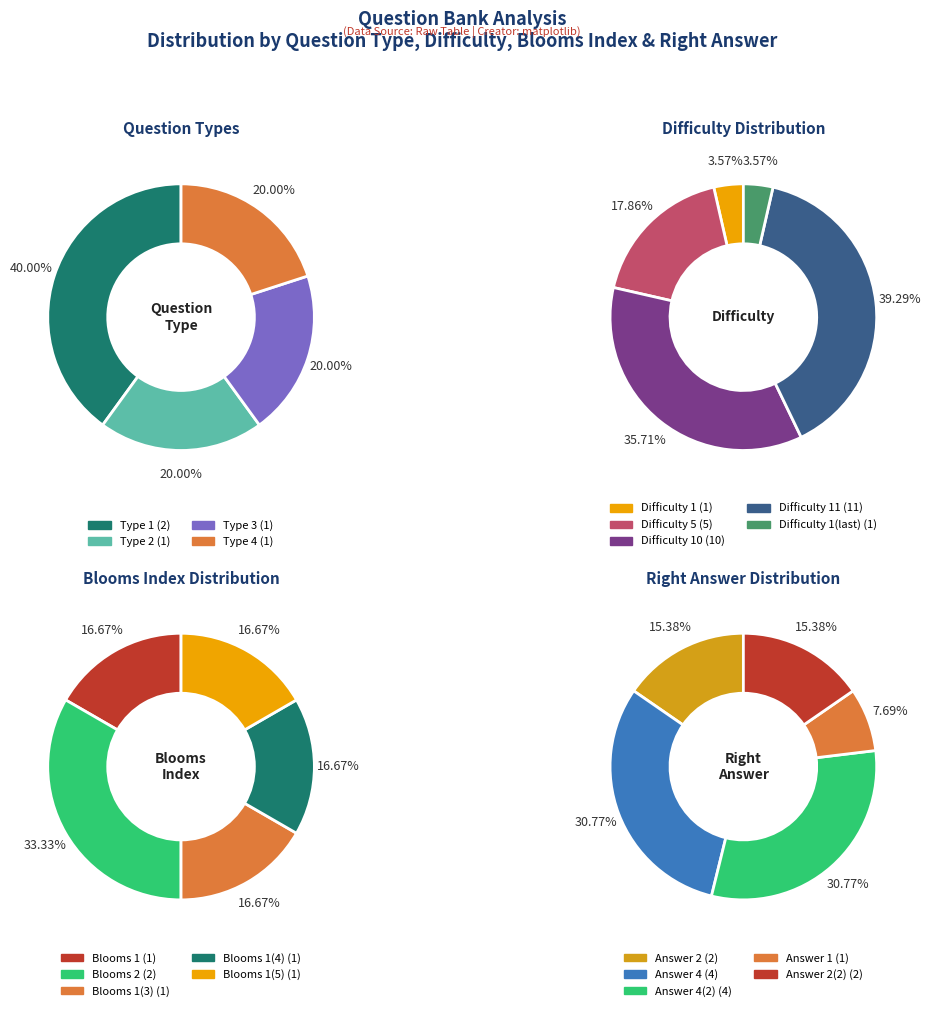

To the nearest percent, what is the average slice percentage?

25%